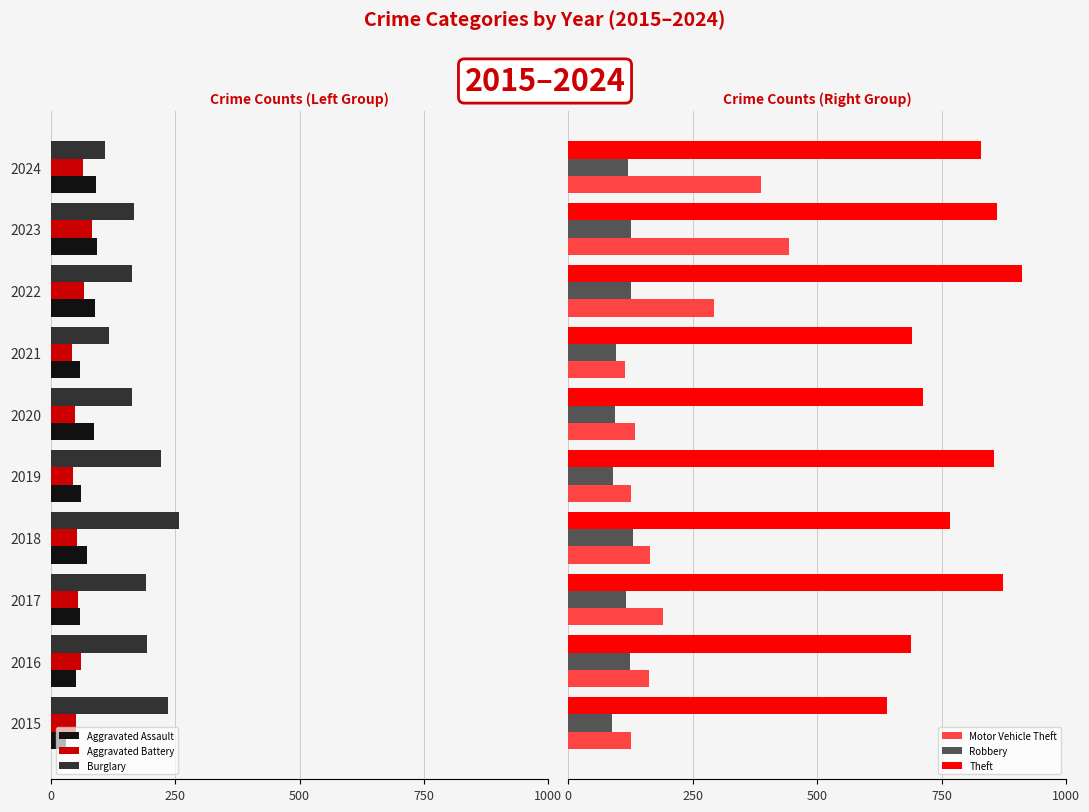

What is the difference between the maximum and minimum values in the Theft series?

271